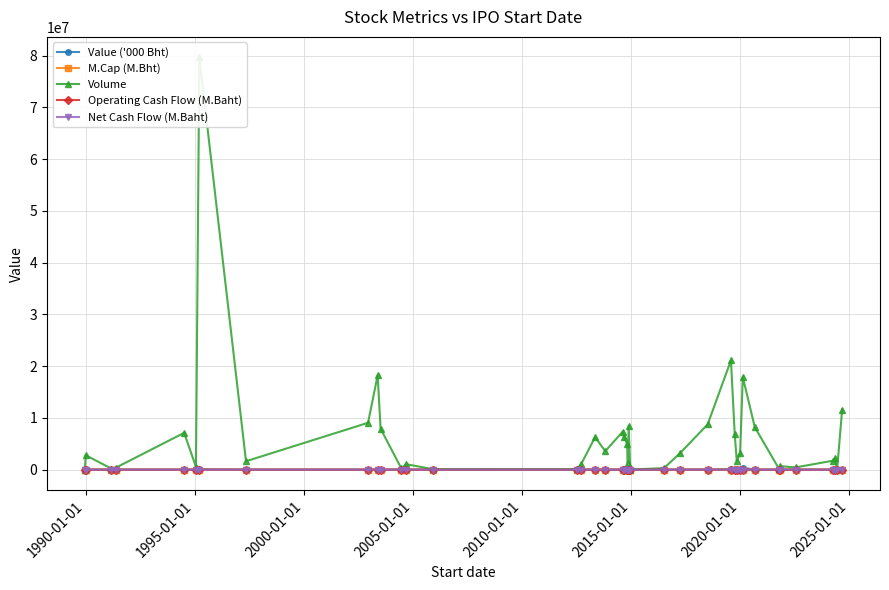

Reading left to right, transcribe all the data shown in this chart.

Value ('000 Bht): 4.2	605.9	10.9	48.6	280.0	29.6	77976.7	202.9	2026.5	5097.1	323.5	5238.0	147.0	62.4	4.3	116.8	509.4	1563.6	3043.8	94238.5	2102.6	318.4	306402.1	2.2	43.3	11094.1	26184.2	78644.0	12135.3	2444.9	1433.5	364406.1	3207.2	38.9	3758.0	125.3	352.3	9976.7	4.7	11415.2
M.Cap (M.Bht): 16.0	45.0	8.0	46.0	36.0	45.0	45.2	45.0	31.6	40.6	51.0	40.1	20.0	28.0	35.0	38.0	47.0	31.1	48.0	46.0	45.0	33.0	45.0	18.0	32.5	40.0	49.0	46.9	48.5	42.0	45.0	50.8	34.0	32.4	44.0	22.1	14.0	18.6	0.0	12.4
Volume: 1000.0	2786402.0	216700.0	362300.0	7111535.0	547343.0	79626122.0	1626472.0	9053300.0	18246793.0	7904913.0	252936.0	1038000.0	81400.0	87000.0	1001110.0	6298208.0	3565327.0	7343727.0	6251272.0	5011100.0	1261203.0	8414994.0	12000.0	300300.0	3242297.0	8753971.0	21125864.0	6831861.0	1628132.0	3235813.0	17920072.0	8211479.0	36891.0	663467.0	436000.0	1714000.0	2165320.0	28910.0	11583969.0
Operating Cash Flow (M.Baht): 64.7	-11.0	0.5	-47.8	18.3	-16.5	-612.0	-393.8	48.3	-64.8	46.2	54.9	-0.8	21.6	42.7	2.2	-5.2	-33.7	-5.4	-257.6	-337.8	93.4	-139.8	-1.7	0.1	-817.1	2.4	-935.7	-306.5	-441.0	0.1	-2796.4	24.4	-13.6	107.2	-37.9	9.6	-1.3	5.2	-2.7
Net Cash Flow (M.Baht): 3.4	-255.8	-10.8	22.4	7.3	-4.5	-2317.3	-210.2	-21.5	-25.0	48.8	417.1	11.3	30.4	81.5	-0.1	-1.6	-20.6	9.2	-779.6	102.2	-11.1	-1461.0	4.4	-10.7	-536.9	-92.5	178.0	-18.3	125.3	1.6	466.2	13.6	-6.6	-48.1	-21.7	-44.2	-17.1	14.3	-14.1